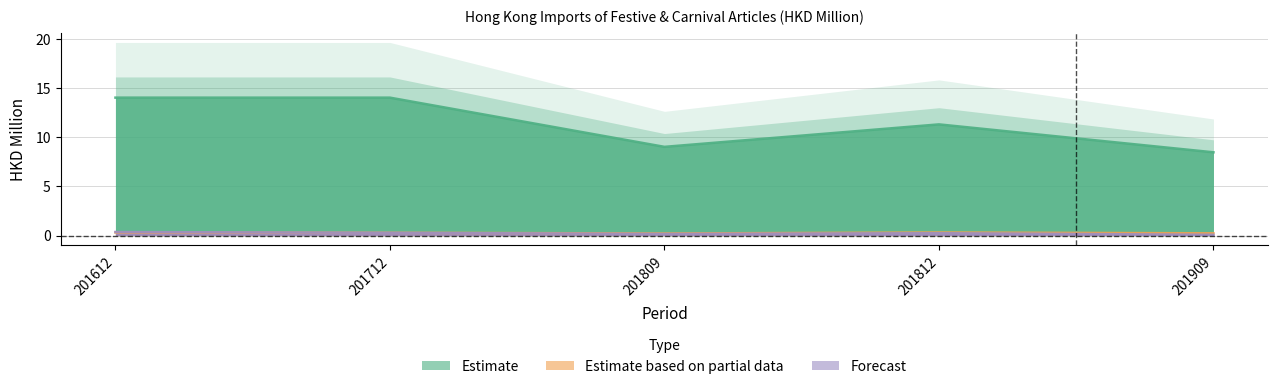

Count the number of categories in the chart.

5